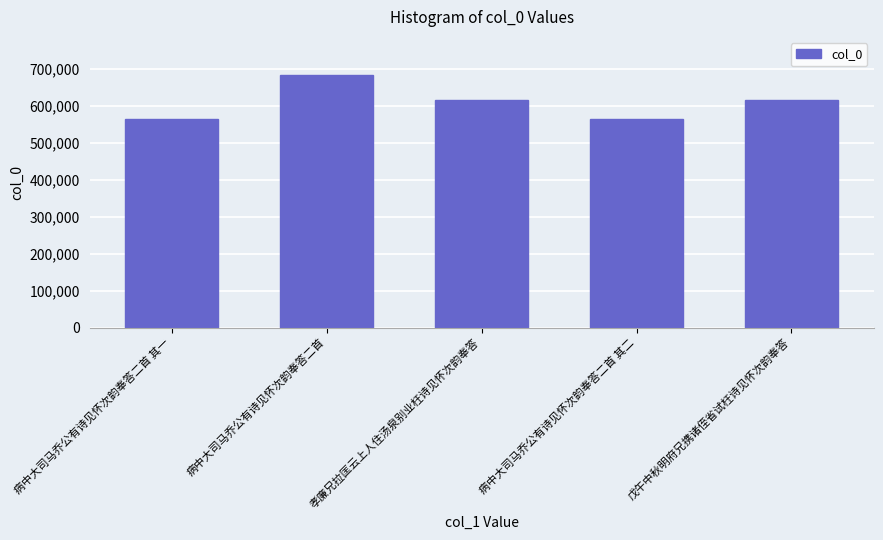

What is the approximate value at 孝廉兄拉匡云上人住汤泉别业枉诗见怀次韵奉答?

614935